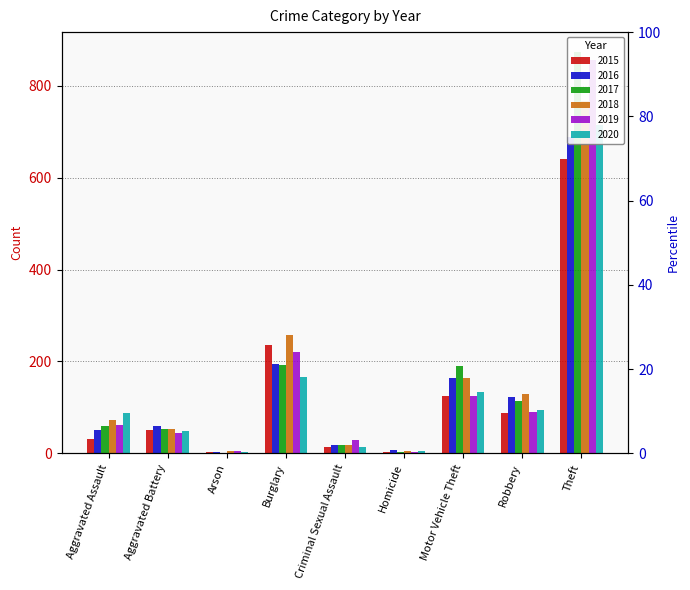

The 2020 series shows 4 at Arson. True or false?

True